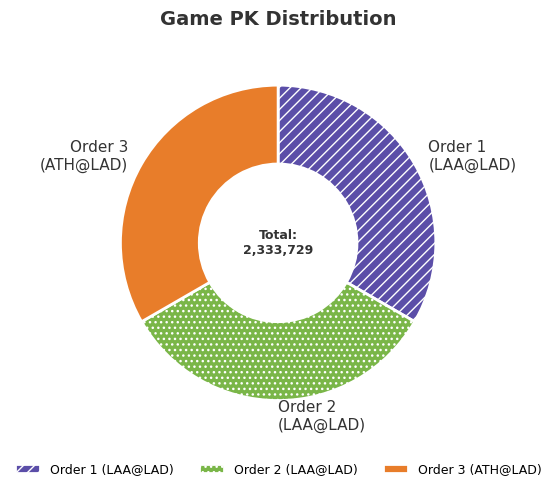

The Order 1 (LAA@LAD) slice represents 39% of the pie. True or false?

False